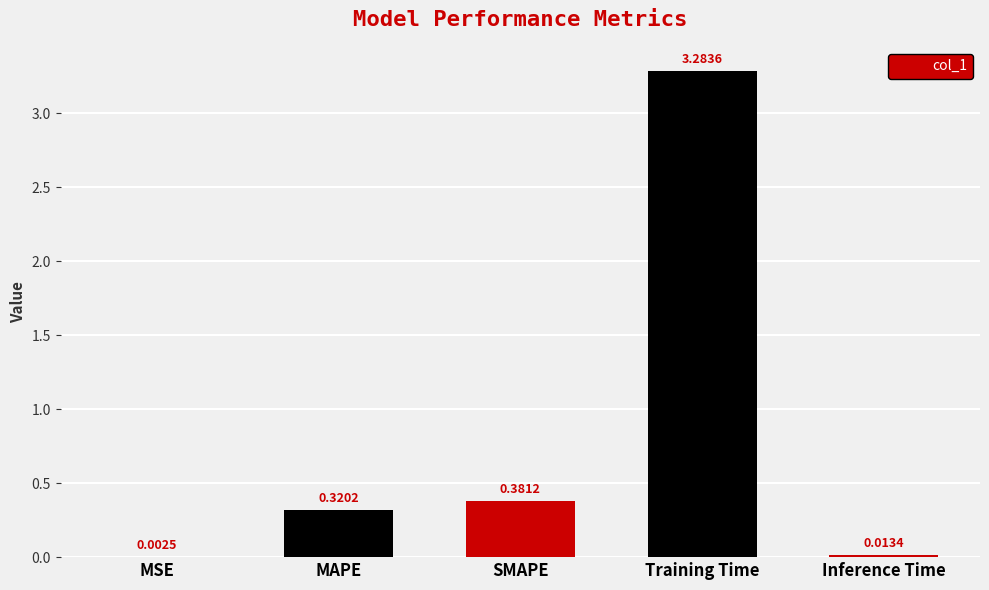

Between Training Time and Inference Time, which is larger?

Training Time